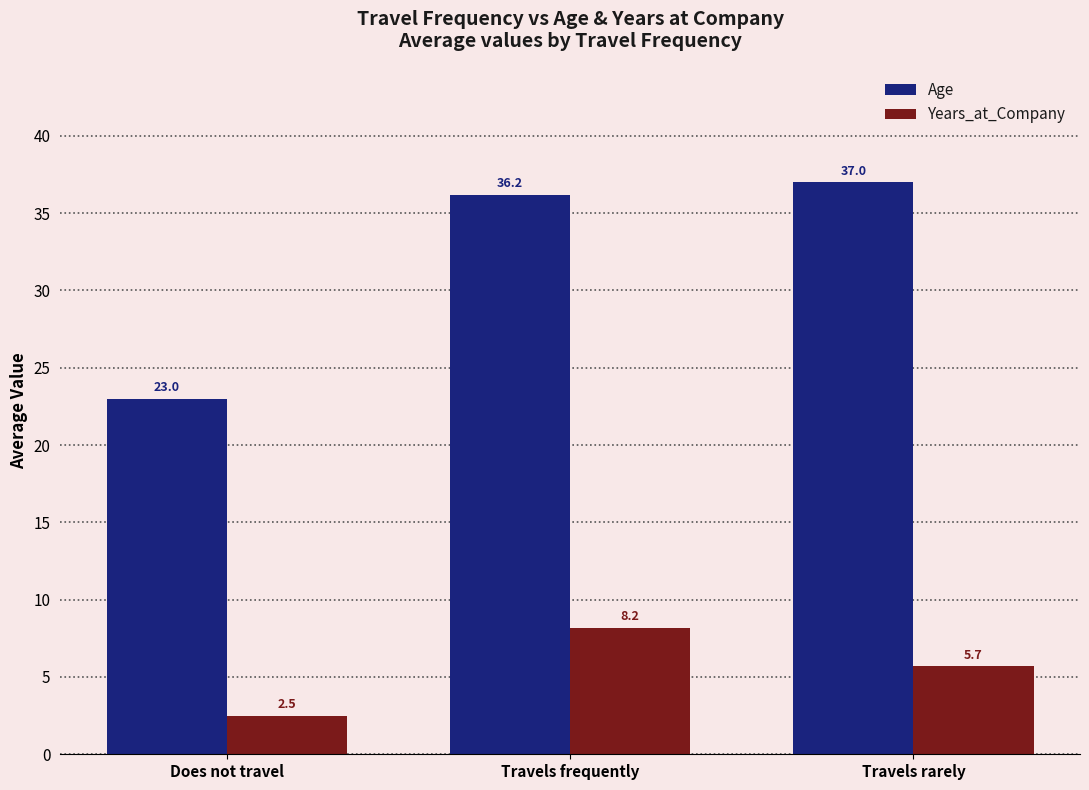

How many groups of bars are there?

3